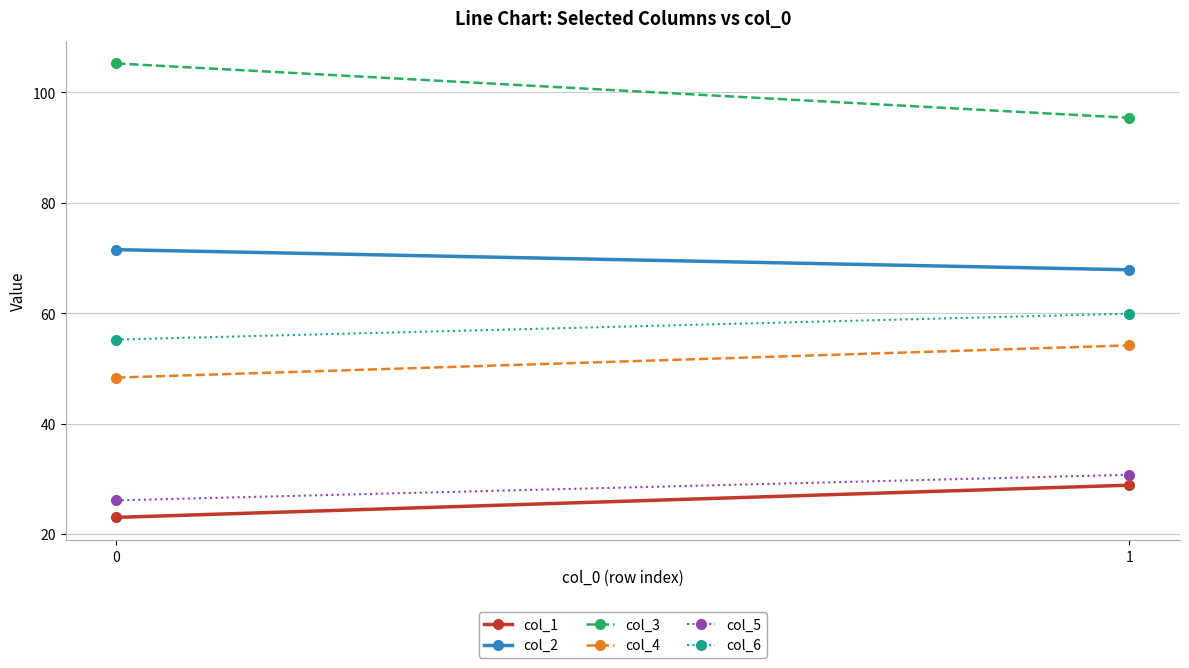

Between 0 and 1, which series saw the biggest shift?

col_3